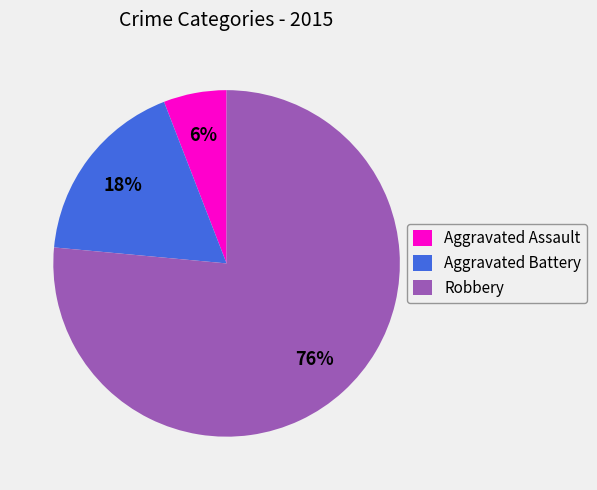

How many slices are in this pie chart?

3